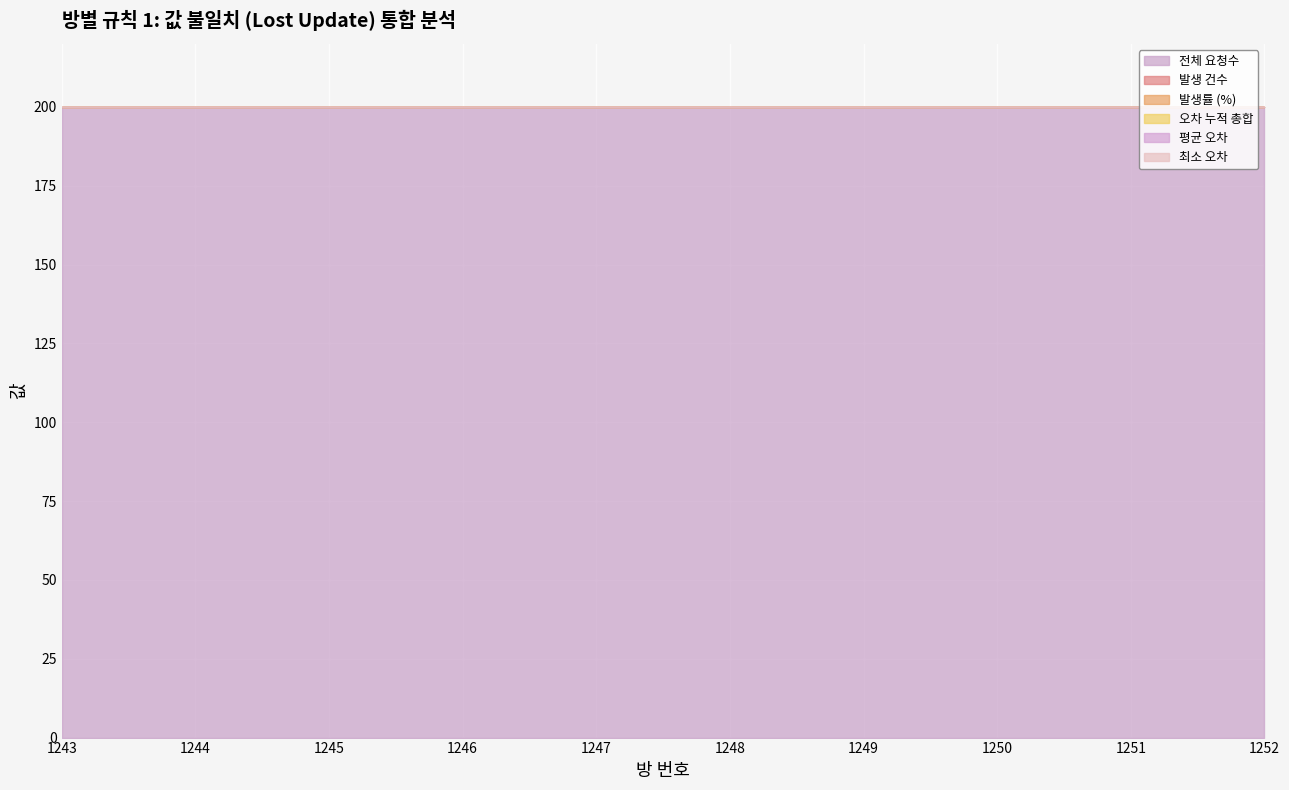

Reading left to right, list all the values displayed in this chart.

전체 요청수: 200	200	200	200	200	200	200	200	200	200
발생 건수: 0	0	0	0	0	0	0	0	0	0
발생률 (%): 0	0	0	0	0	0	0	0	0	0
오차 누적 총합: 0	0	0	0	0	0	0	0	0	0
평균 오차: 0	0	0	0	0	0	0	0	0	0
최소 오차: 0	0	0	0	0	0	0	0	0	0